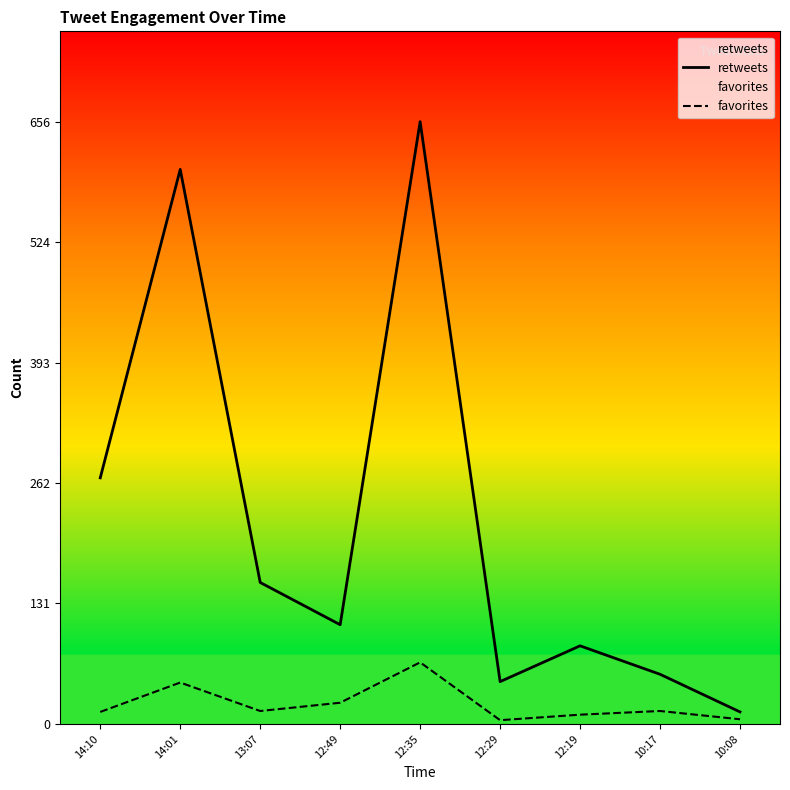

Where is the first local minimum for favorites?

13:07